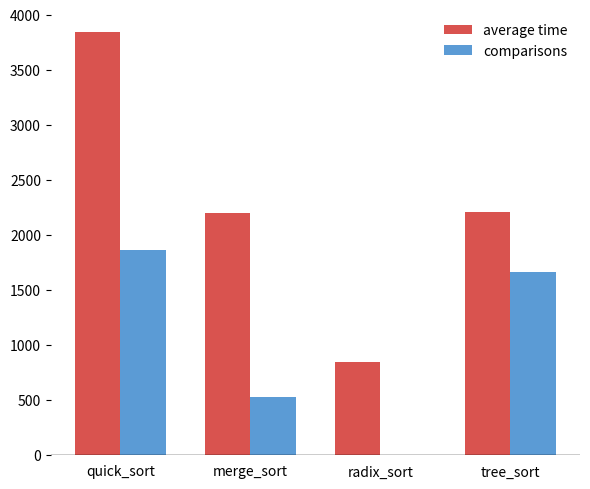

Which series changed the most between merge_sort and radix_sort?

average time